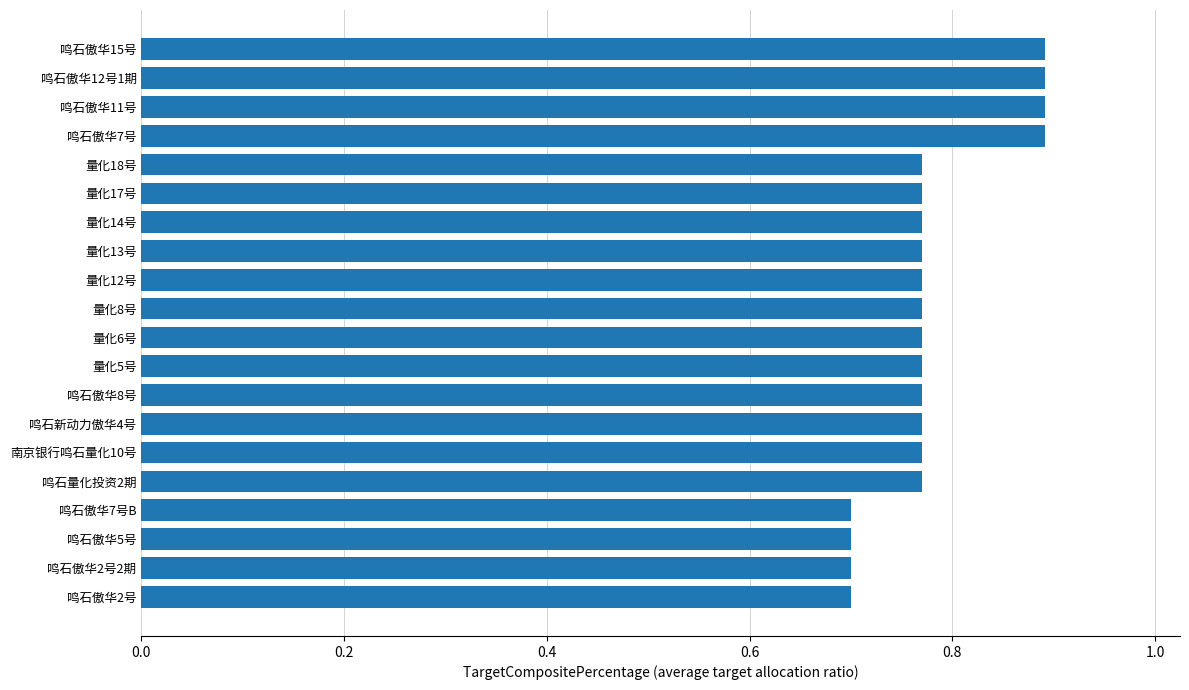

Which has a higher value, 量化14号 or 鸣石傲华2号?

量化14号